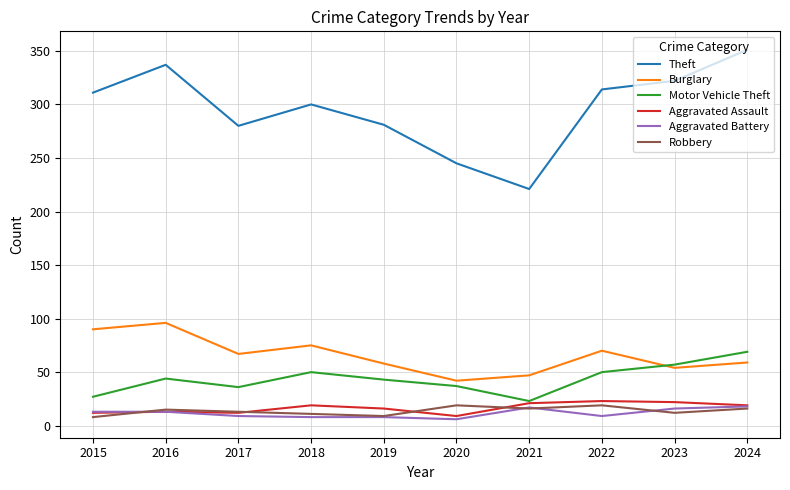

In Motor Vehicle Theft, how many points are higher than both neighbors (excluding endpoints)?

2